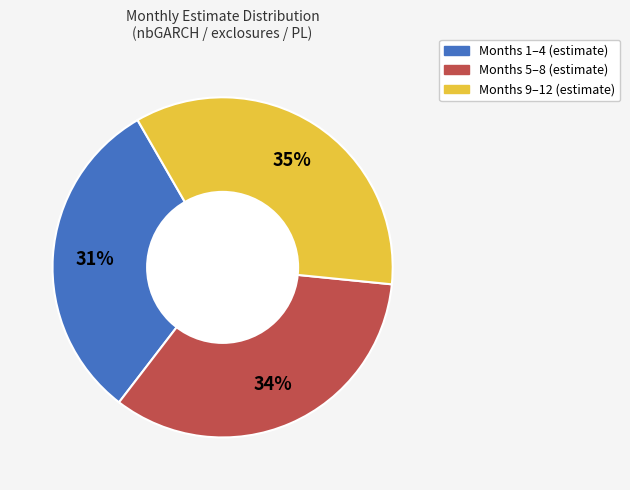

Does any single category account for the majority?

No